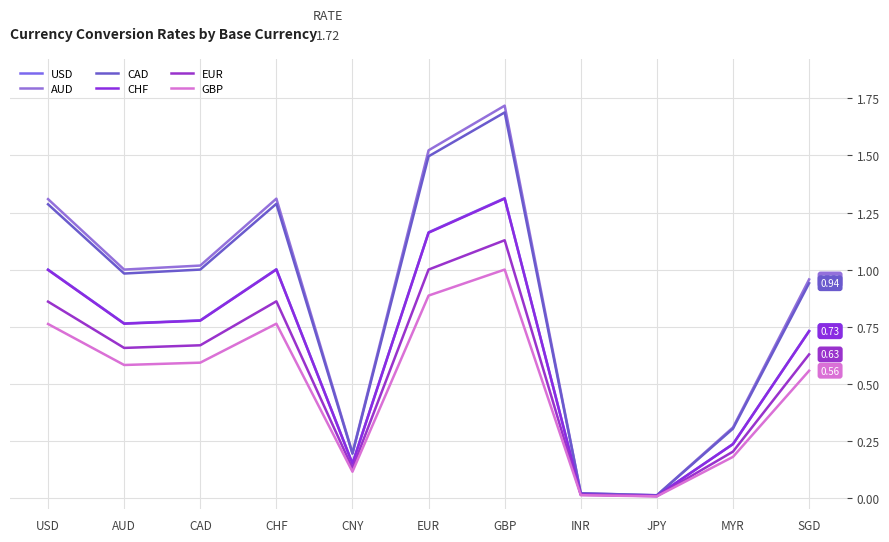

How many lines are shown in the chart?

6